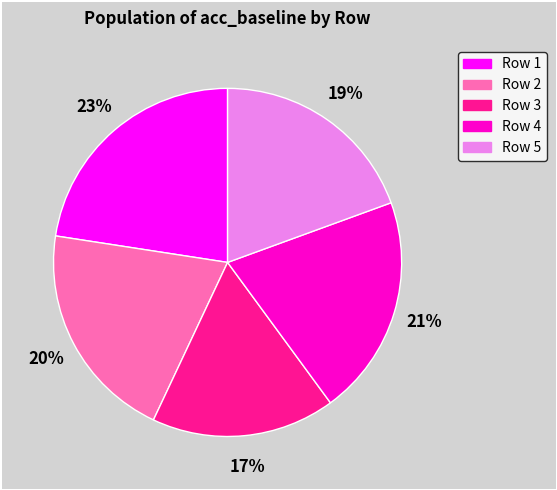

Does any single category account for the majority?

No